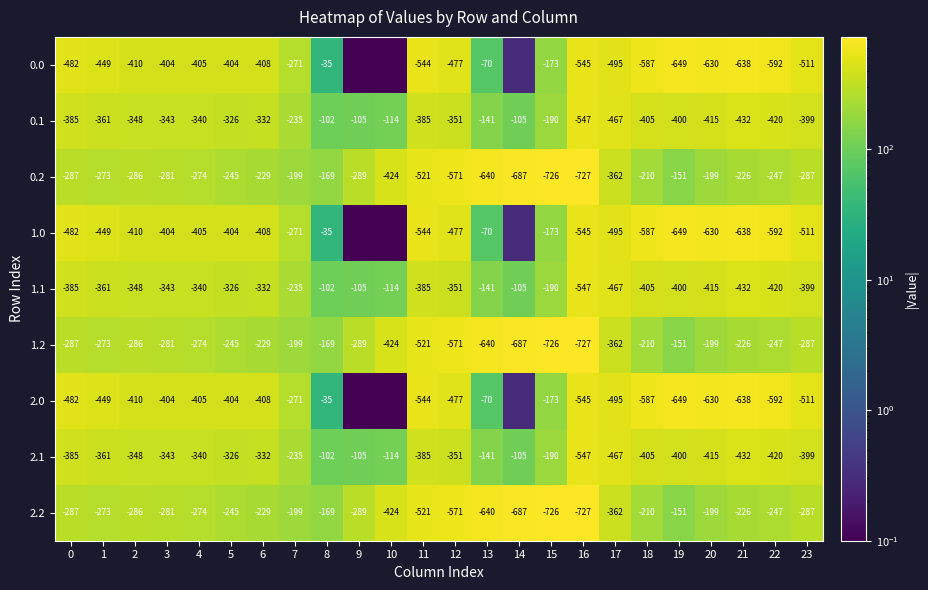

Is the value of 0.1 at 4 greater than the value of 0.0 at 20?

Yes